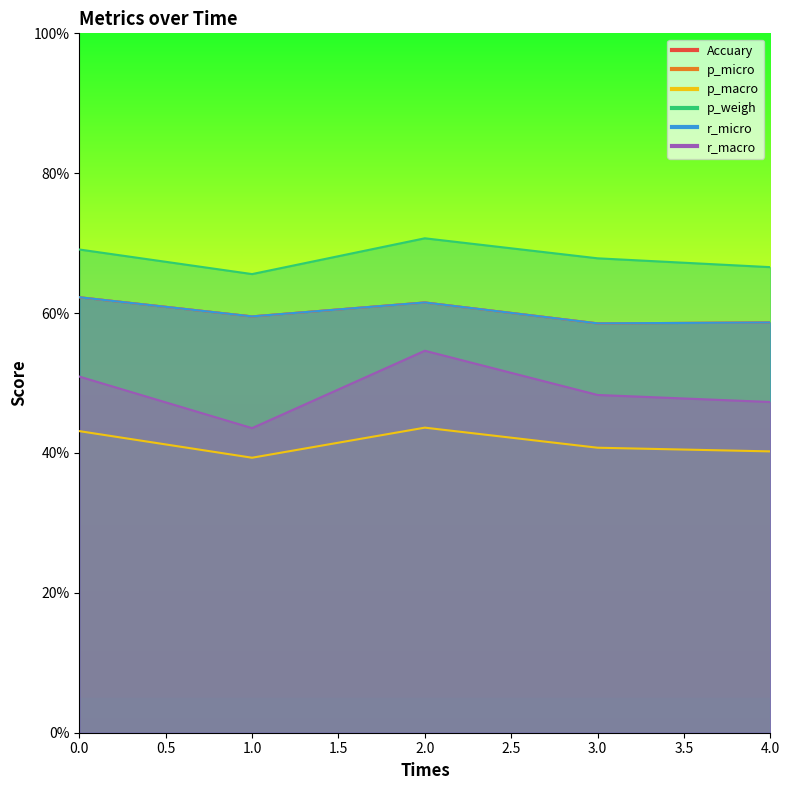

What is the sum of all Accuary values?

3.0